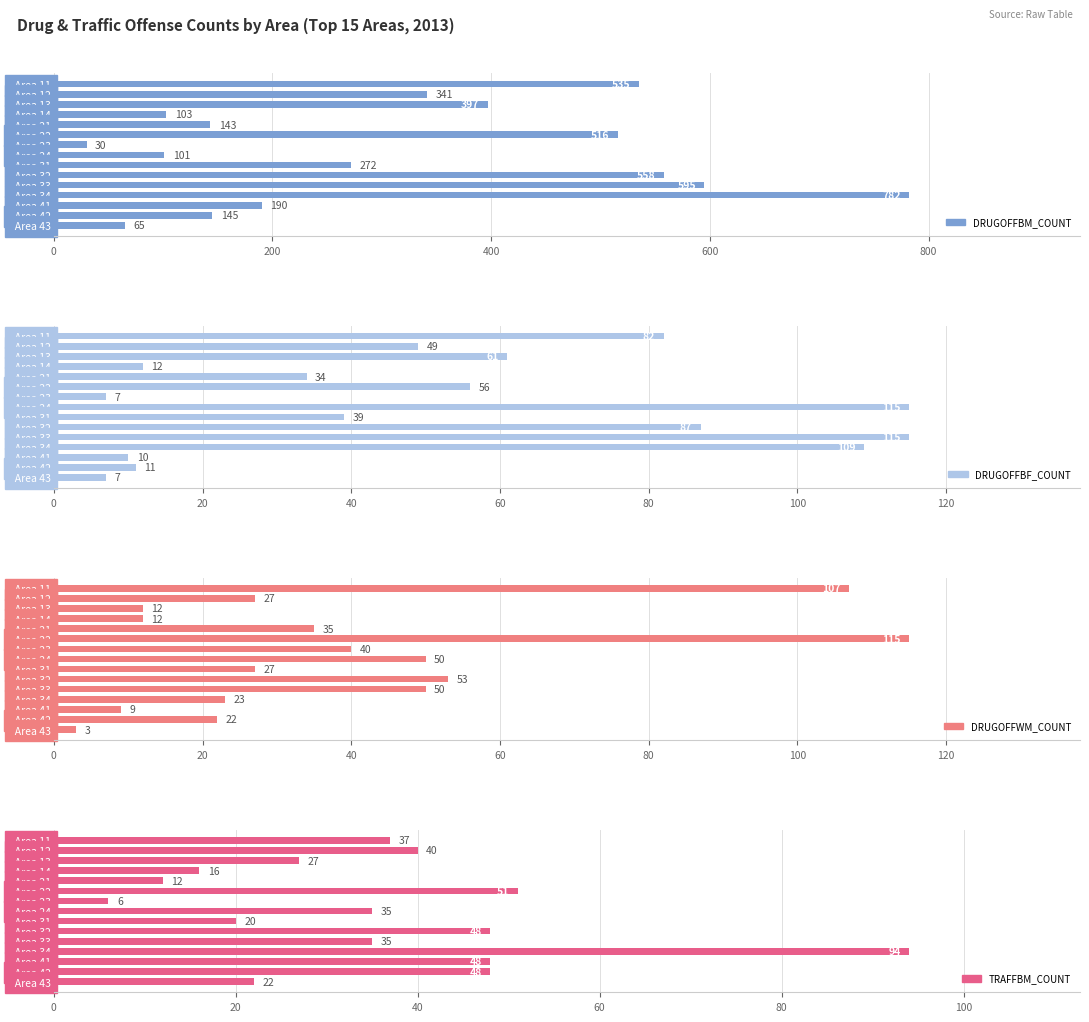

Reading left to right, transcribe all the data shown in this chart.

DRUGOFFBM_COUNT: 535	341	397	103	143	516	30	101	272	558	595	782	190	145	65
DRUGOFFBF_COUNT: 82	49	61	12	34	56	7	115	39	87	115	109	10	11	7
DRUGOFFWM_COUNT: 107	27	12	12	35	115	40	50	27	53	50	23	9	22	3
TRAFFBM_COUNT: 37	40	27	16	12	51	6	35	20	48	35	94	48	48	22